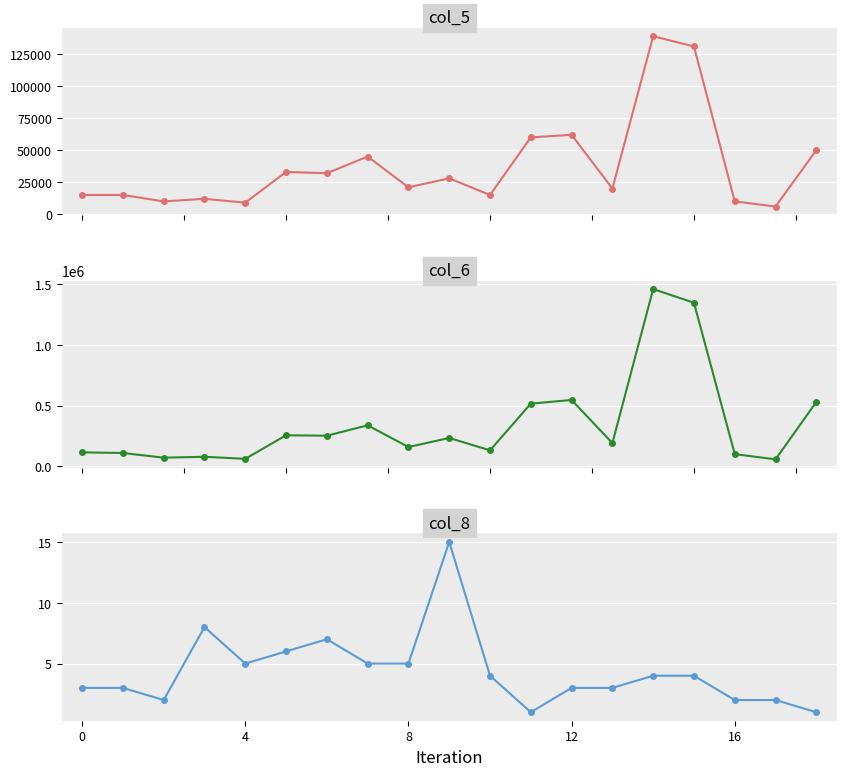

How many lines are shown in the chart?

3